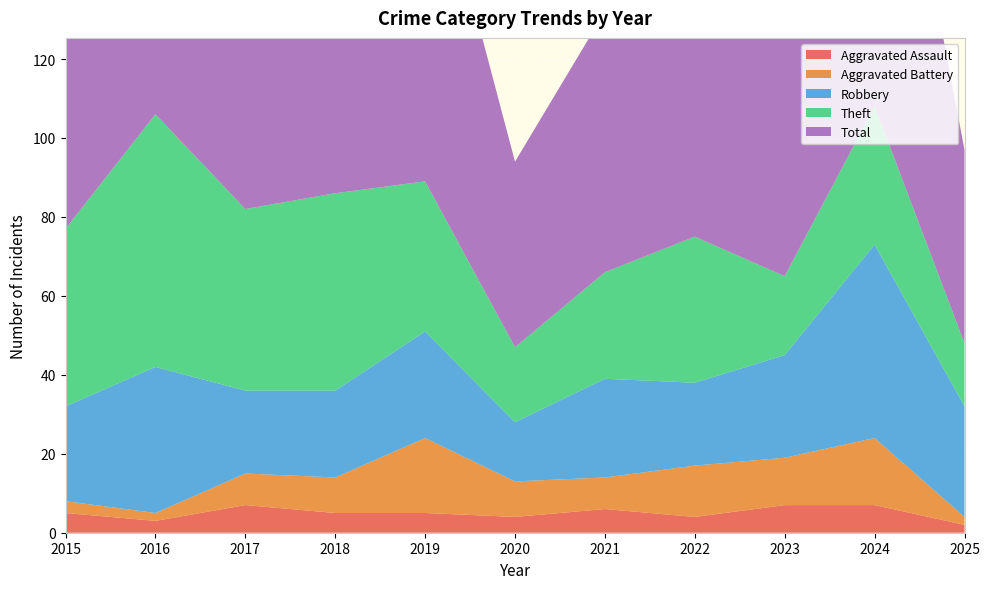

Reading left to right, transcribe all the data shown in this chart.

Aggravated Assault: 2015=5	2016=3	2017=7	2018=5	2019=5	2020=4	2021=6	2022=4	2023=7	2024=7	2025=2
Aggravated Battery: 2015=3	2016=2	2017=8	2018=9	2019=19	2020=9	2021=8	2022=13	2023=12	2024=17	2025=2
Robbery: 2015=24	2016=37	2017=21	2018=22	2019=27	2020=15	2021=25	2022=21	2023=26	2024=49	2025=28
Theft: 2015=45	2016=64	2017=46	2018=50	2019=38	2020=19	2021=27	2022=37	2023=20	2024=35	2025=16
Total: 2015=77	2016=106	2017=82	2018=88	2019=91	2020=47	2021=66	2022=77	2023=67	2024=109	2025=49